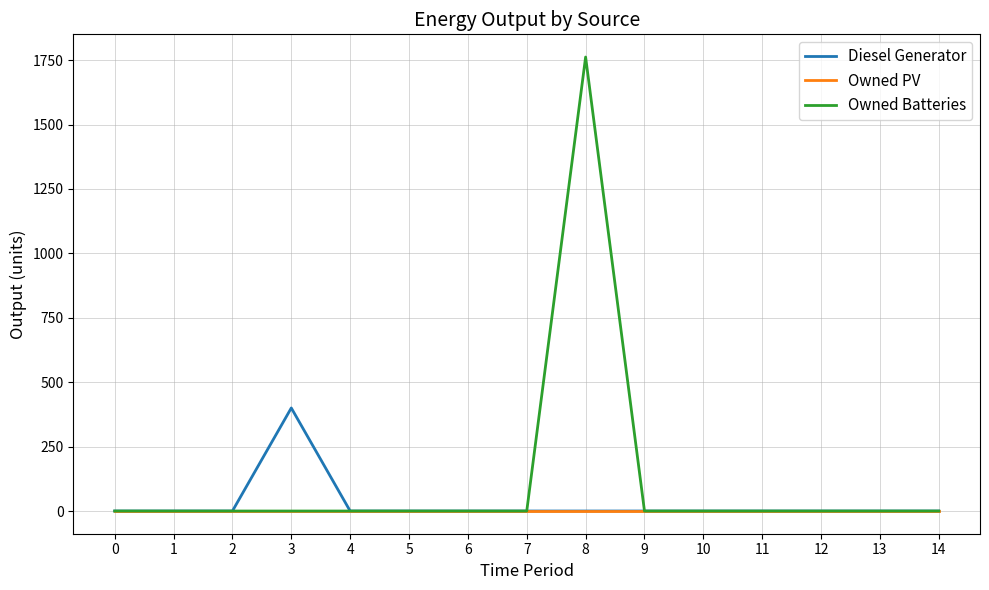

Reading left to right, what are all the values shown in this chart?

Diesel Generator: 0	0	0	400	0	0	0	0	0	0	0	0	0	0	0
Owned PV: 0	0	0	0	0	0	0	0	0	0	0	0	0	0	0
Owned Batteries: 0	0	0	0	0	0	0	0	1762	0	0	0	0	0	0